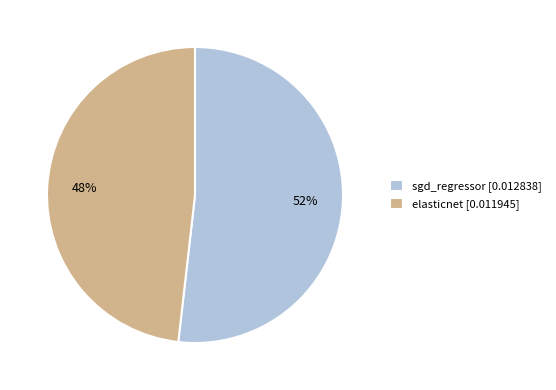

True or false: elasticnet accounts for 58% of the total.

False